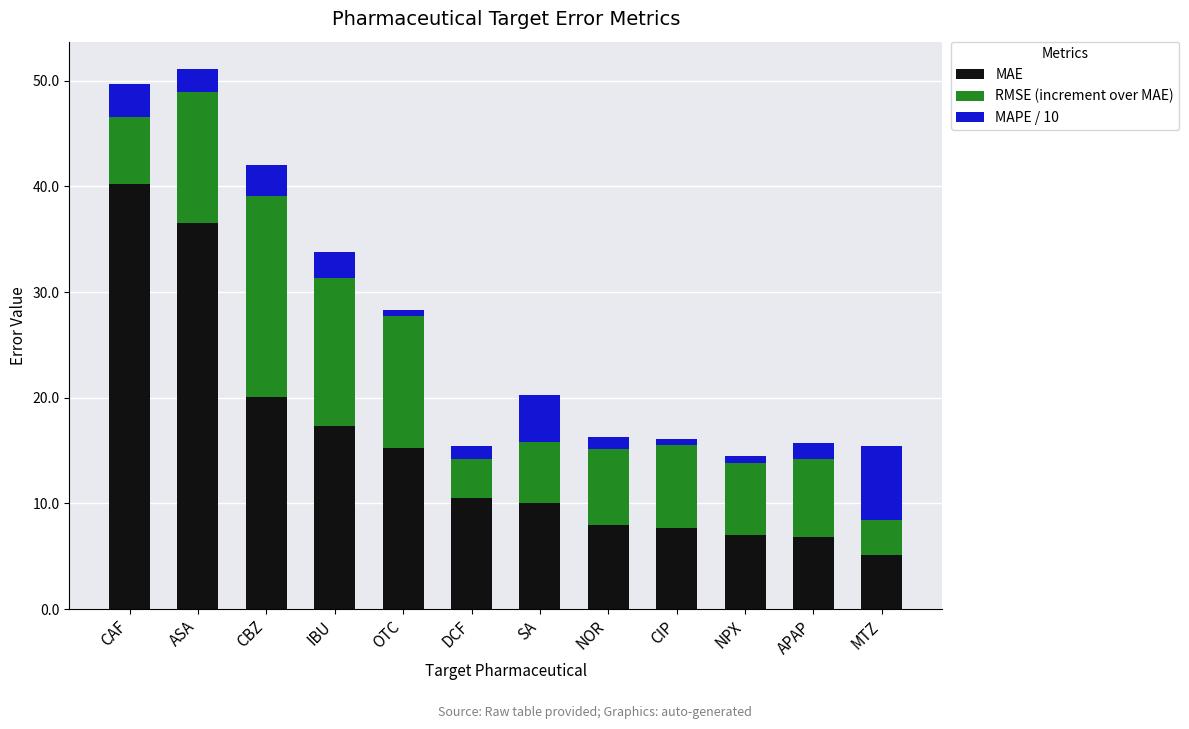

How many bars are there in total?

12